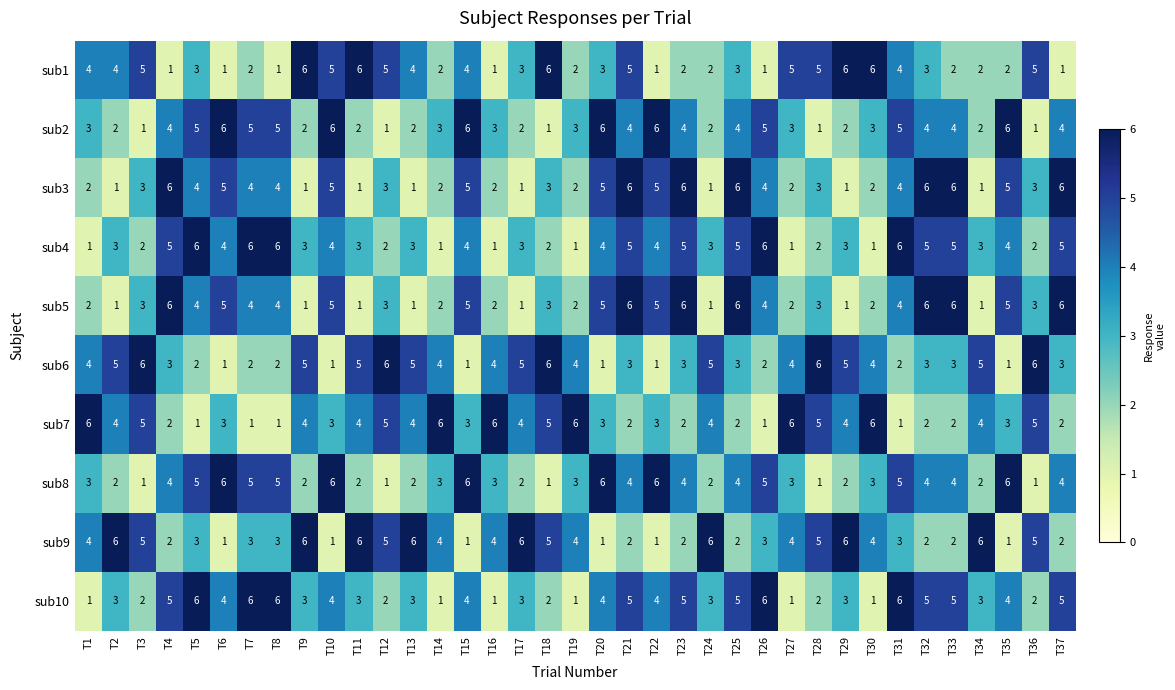

Is it true that sub6 equals 4 at T32?

False